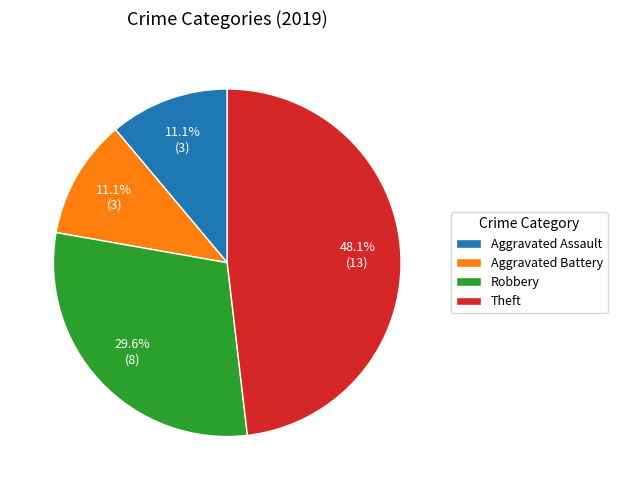

Does Aggravated Assault represent more than half of the total?

No